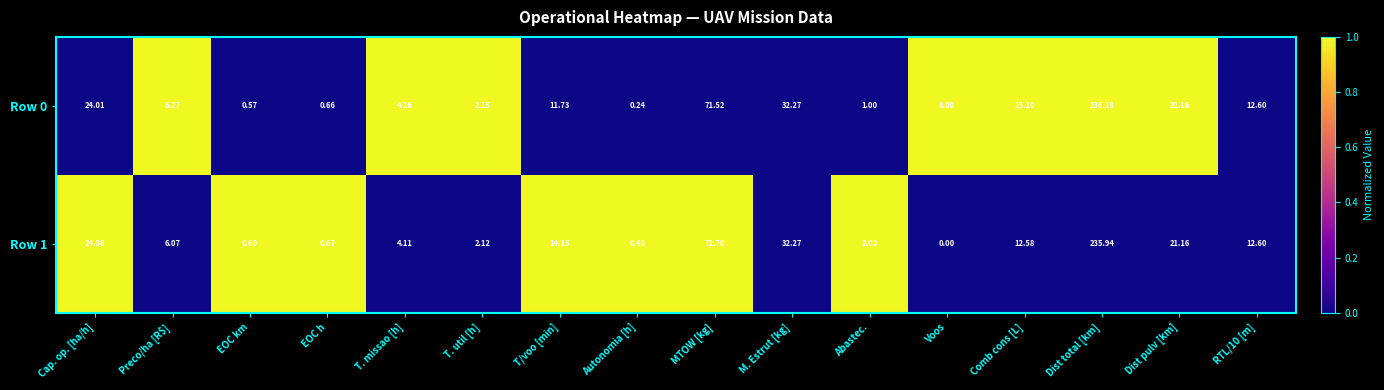

Where is Row 0 nearest to the value 118?

MTOW [kg]